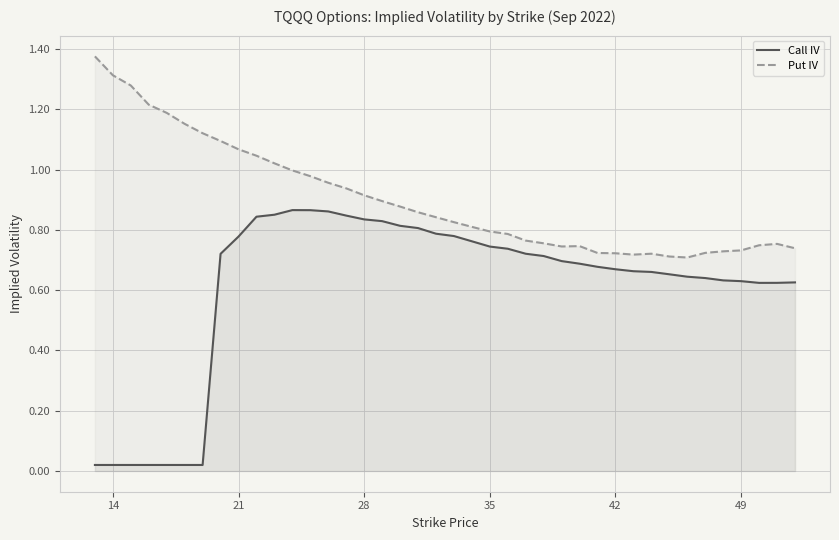

What is the value of the Put IV point at the 4th from the left?

1.2